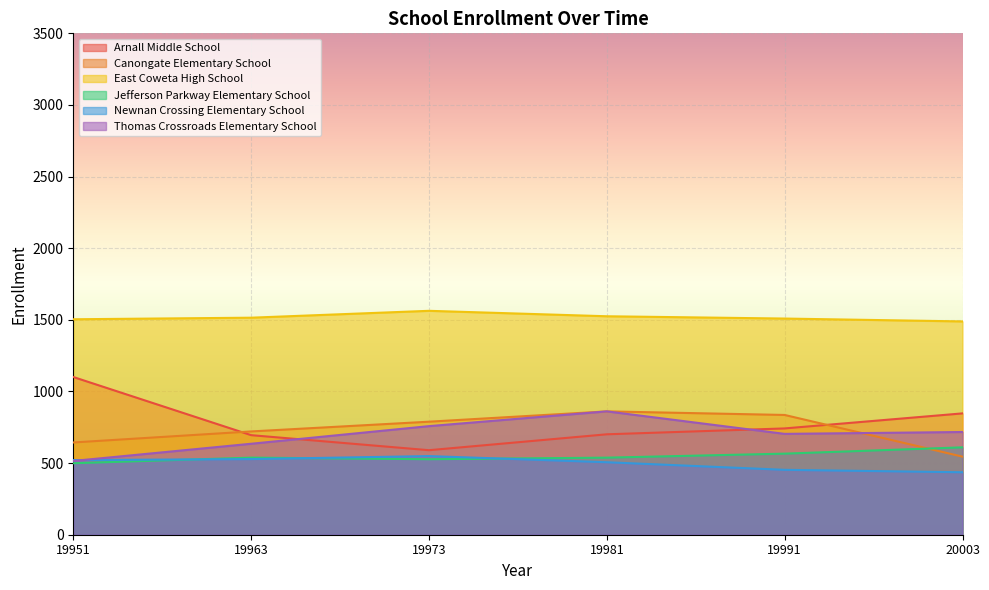

Rank the series by their maximum value, from highest to lowest.

East Coweta High School, Arnall Middle School, Canongate Elementary School, Thomas Crossroads Elementary School, Jefferson Parkway Elementary School, Newnan Crossing Elementary School